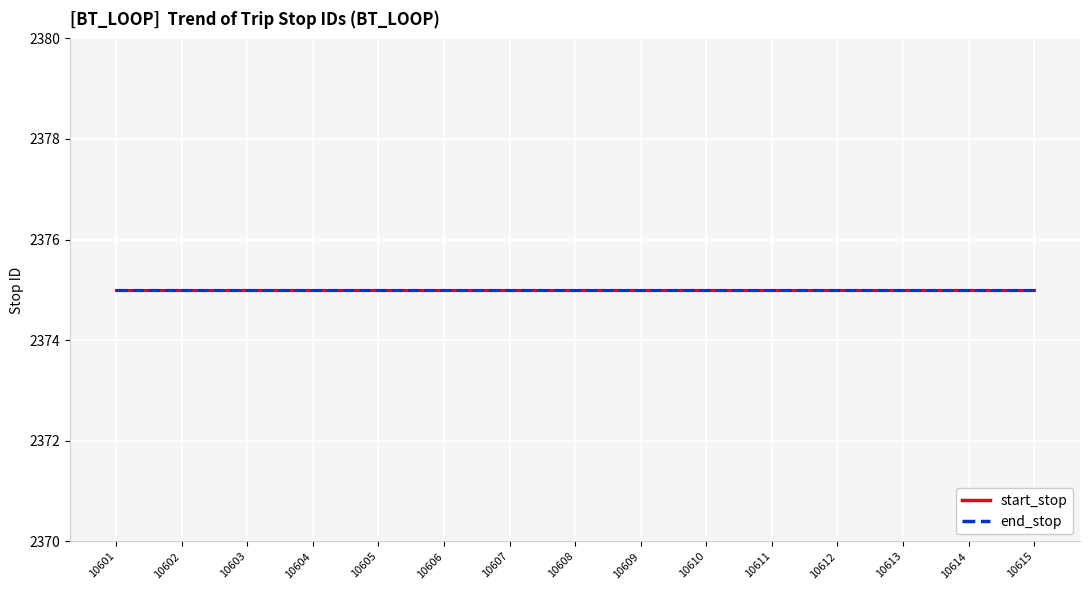

Is the value of end_stop at 10610 greater than the value of start_stop at 10602?

No